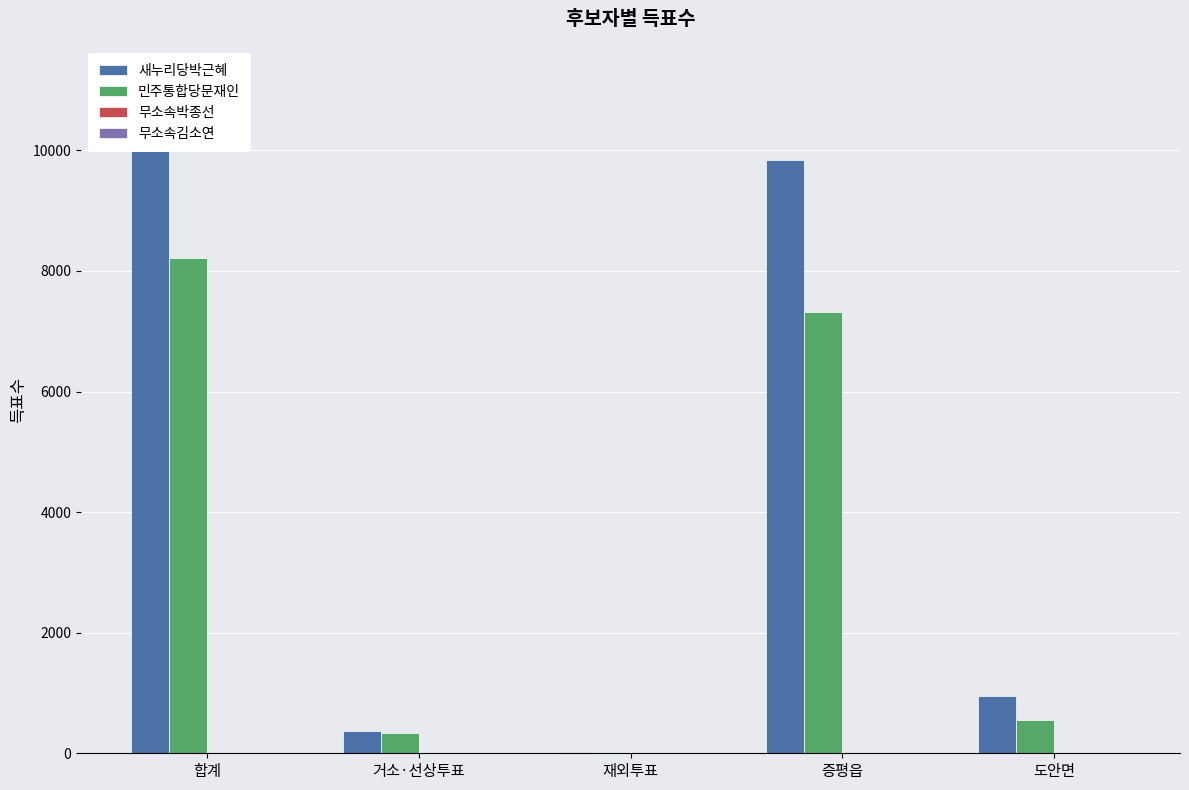

What is the maximum value for 무소속박종선?

7